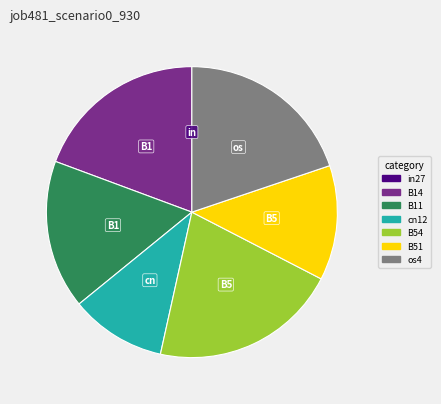

Is there a majority slice in this chart?

No